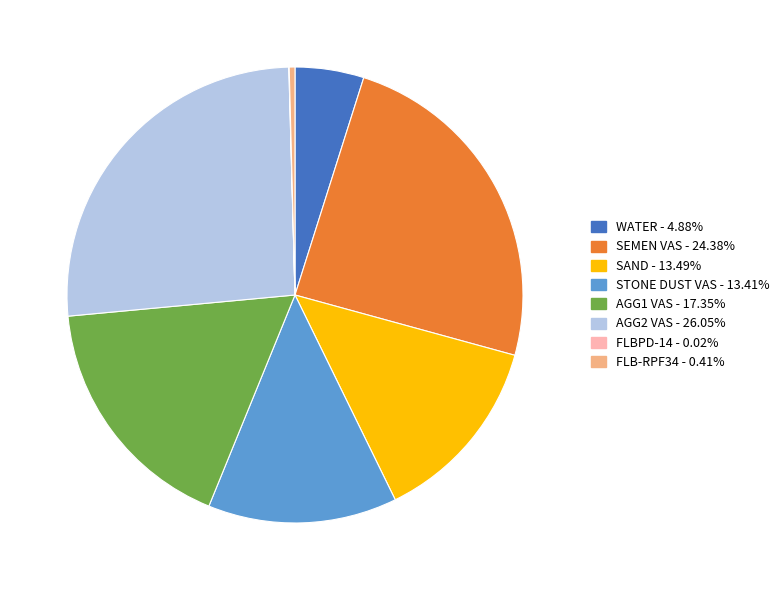

Is there any slice that represents more than half of the pie?

No